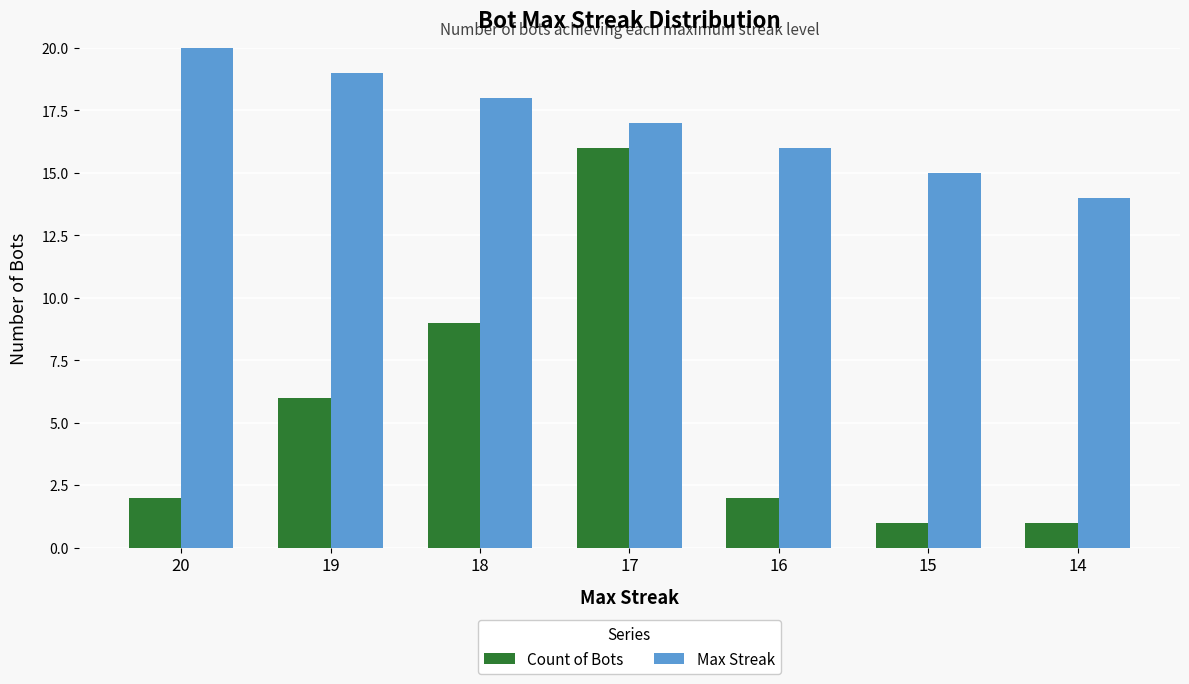

What is the lowest value of the Count of Bots series?

1